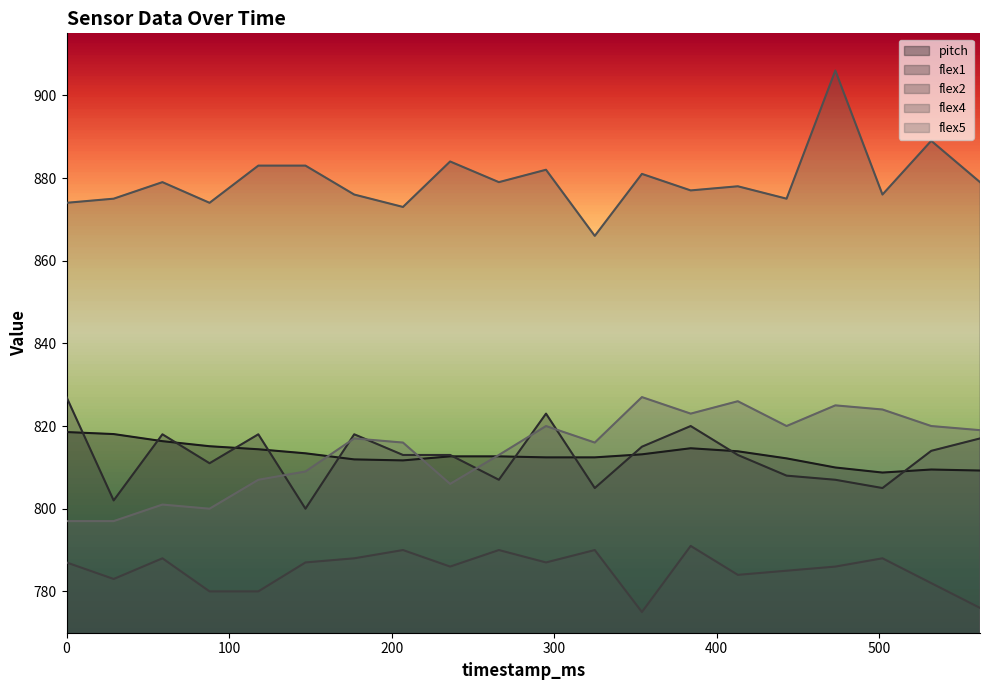

What is the sum of all pitch values?

16260.9